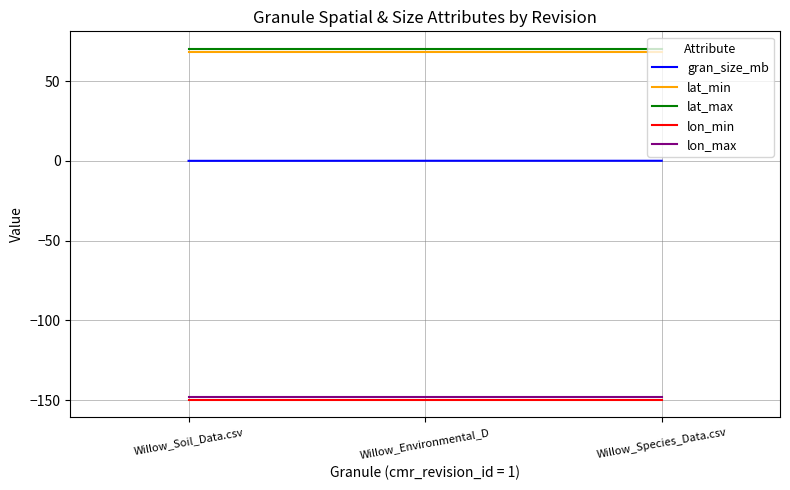

What is the total value across all series at Willow_Soil_Data.csv?

-159.7